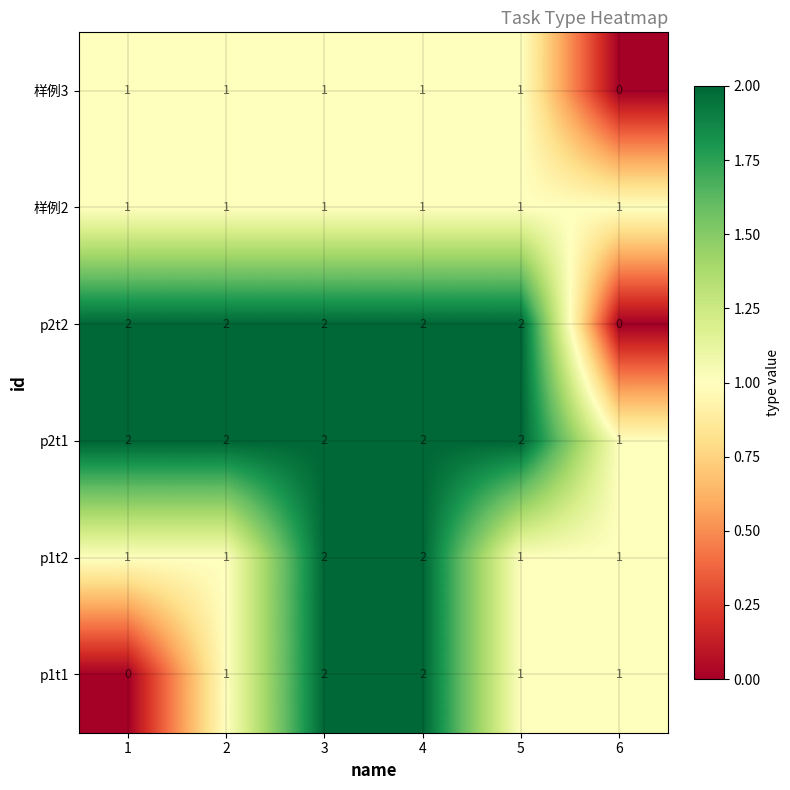

What is the sum of all p2t2 values?

10